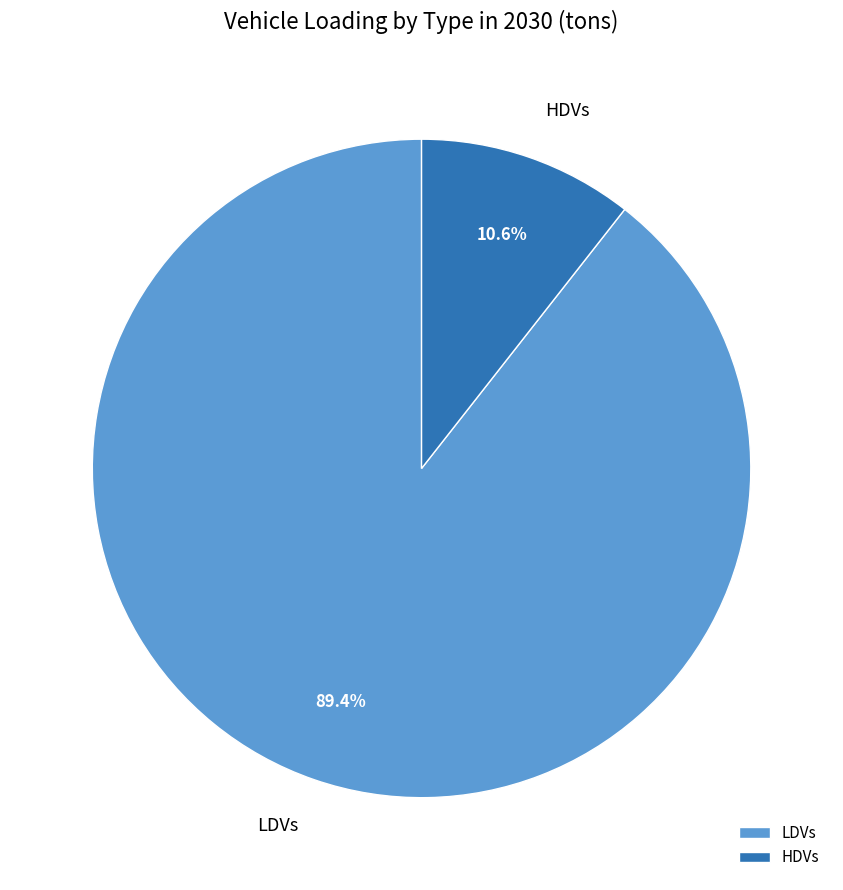

Between HDVs and LDVs, which is larger?

LDVs